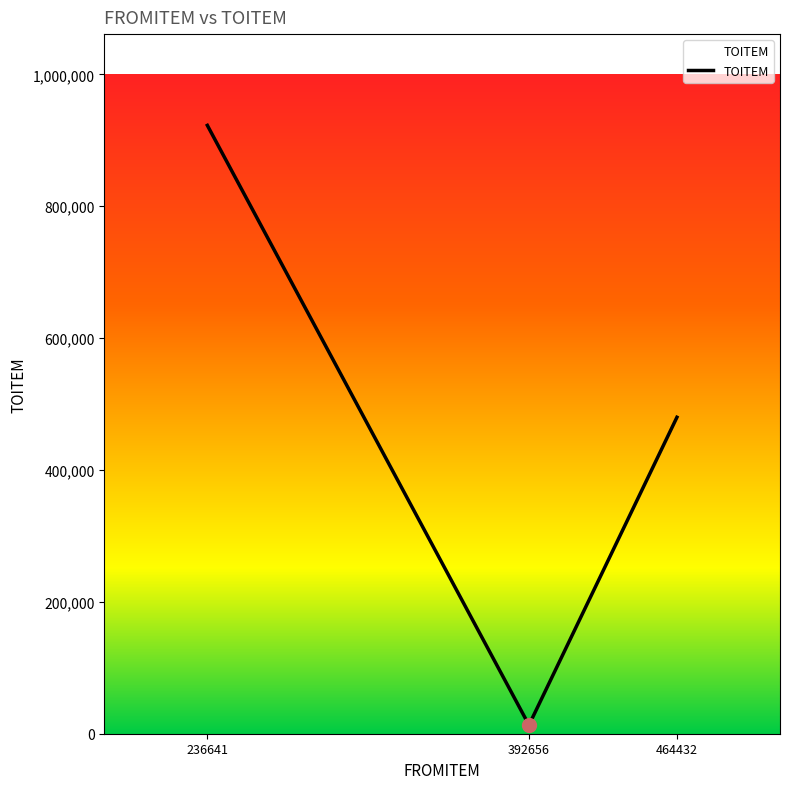

Which has a higher value, 236641 or 392656?

236641